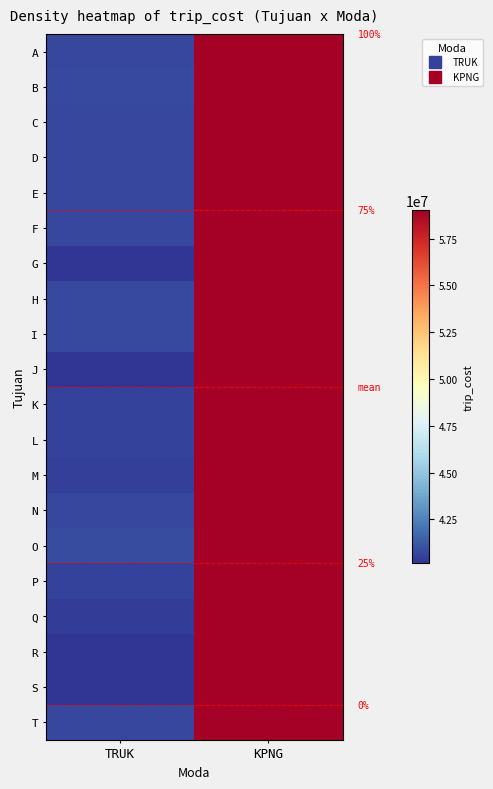

At which category is the sum across all series the highest?

KPNG